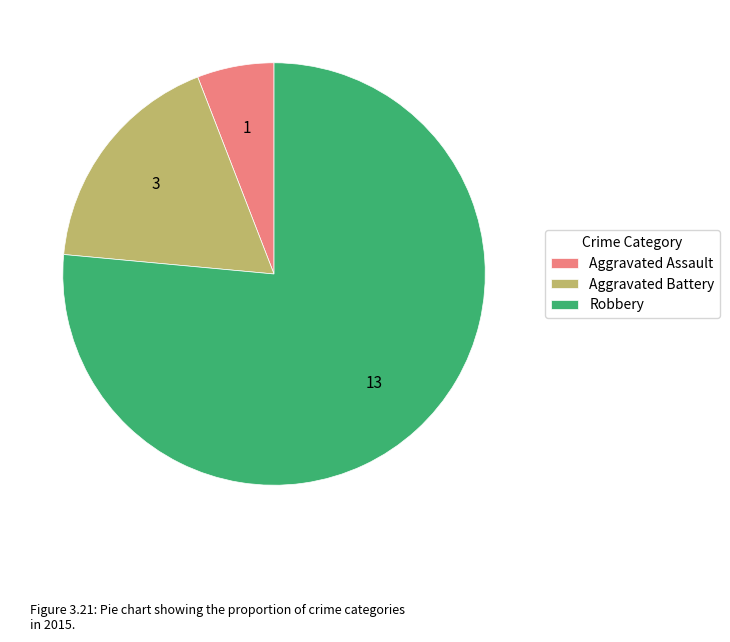

Which slice is the largest?

Robbery